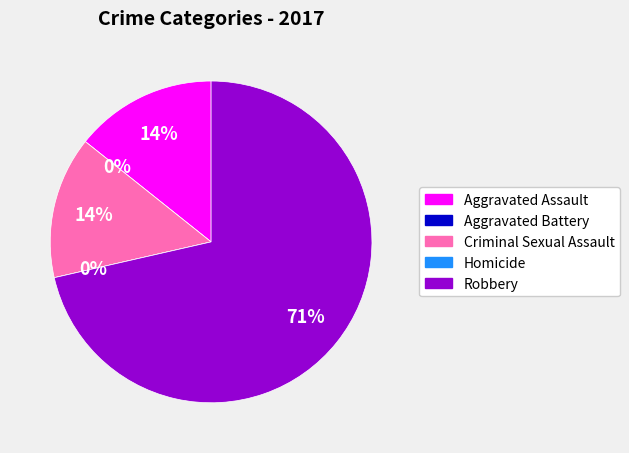

How much of the chart is everything except Aggravated Assault?

85.7%